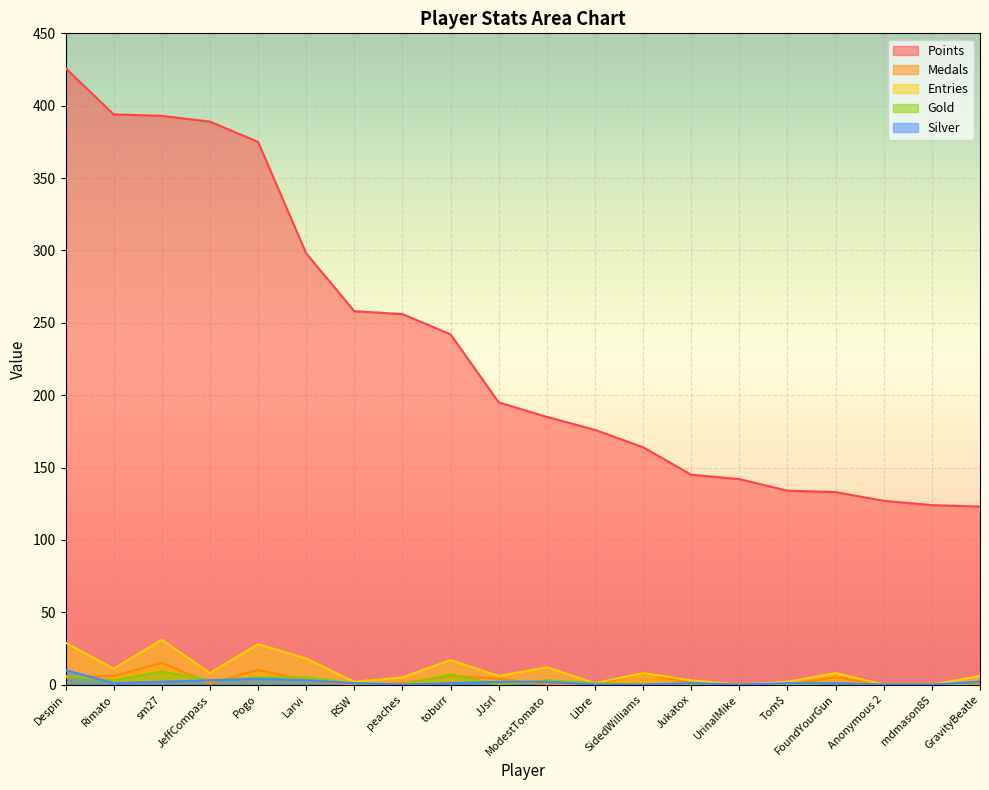

Which label corresponds to the largest value in the chart?

Despin